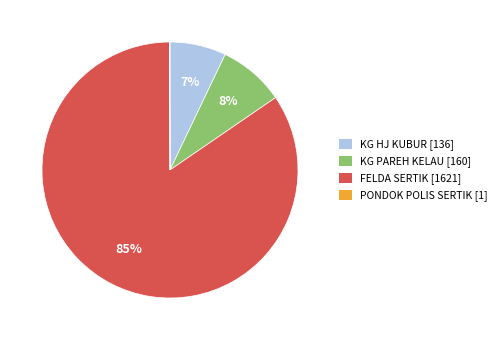

Is there a majority slice in this chart?

Yes